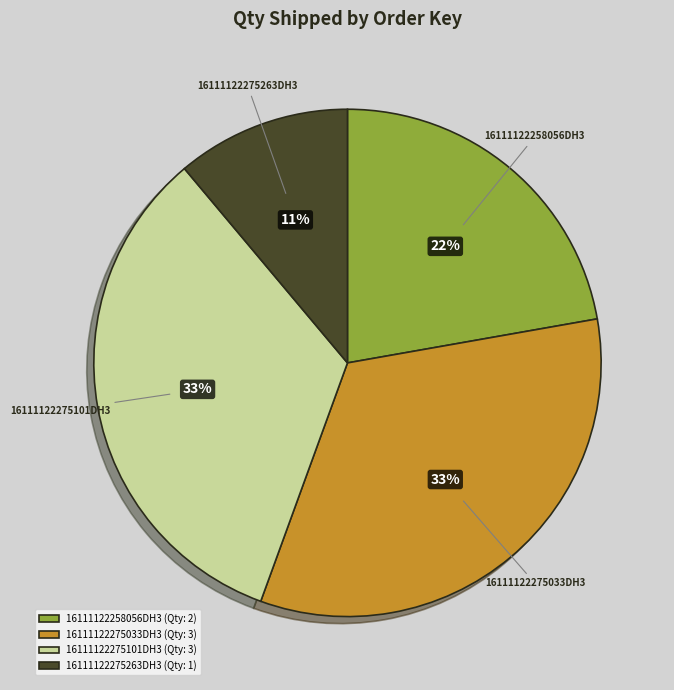

Does 16111122258056DH3 account for over 50% of the chart?

No